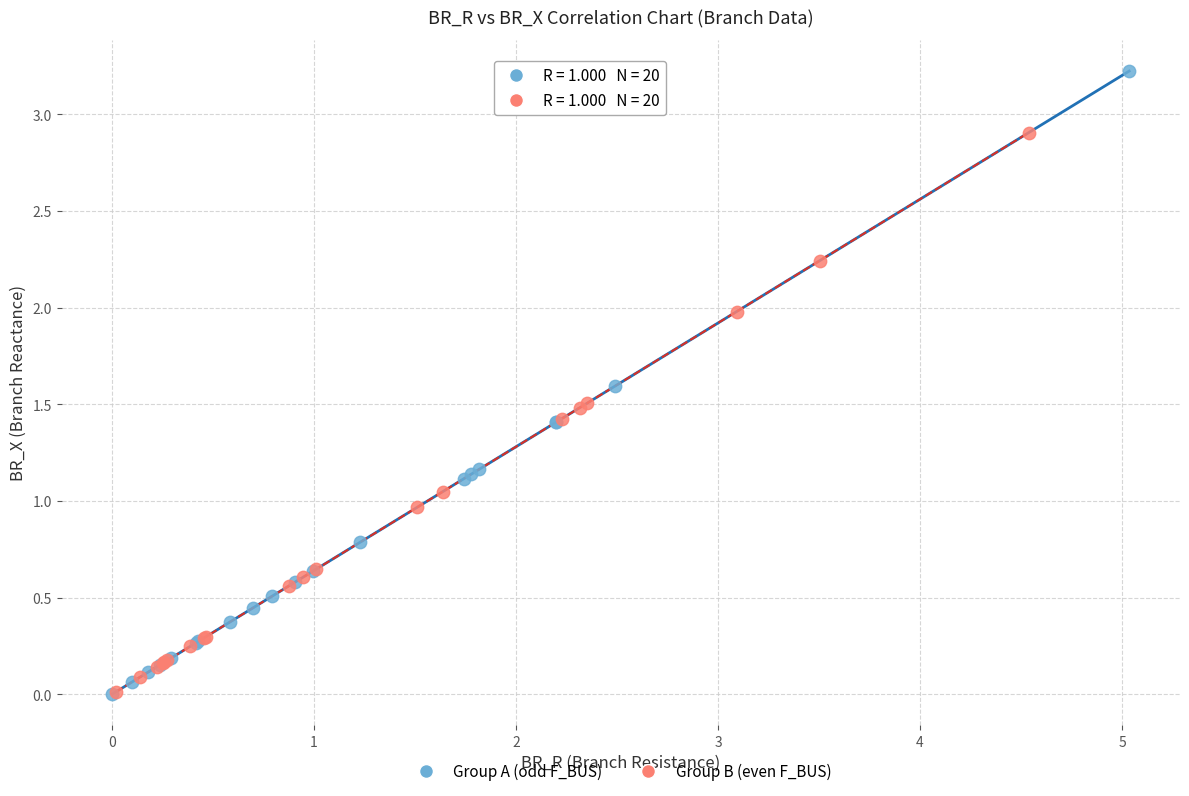

Which series has the widest spread of Y values?

Group A (odd F_BUS)